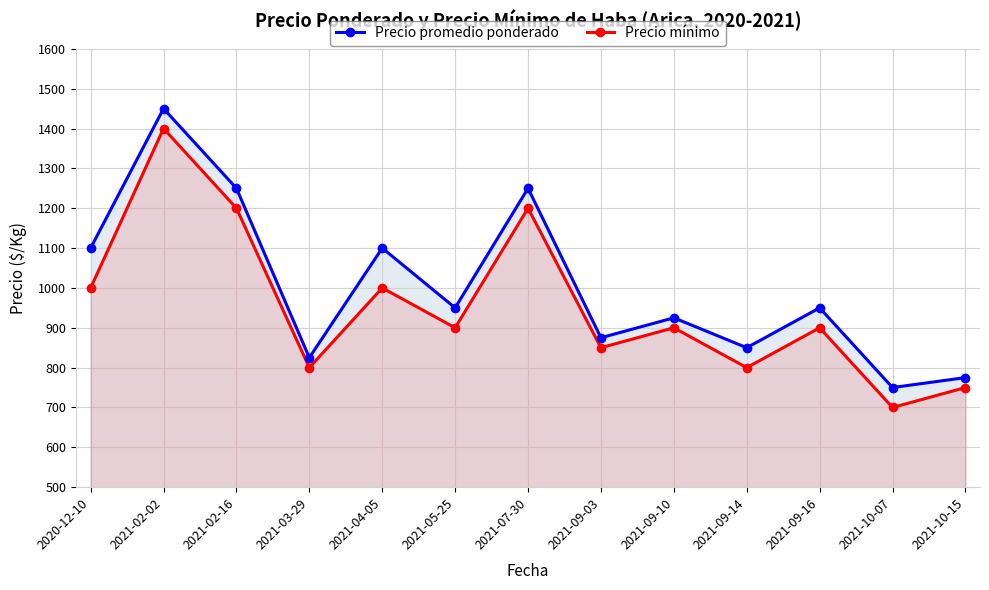

Reading left to right, extract all data points from this chart.

Precio promedio ponderado: 1100	1450	1250	825	1100	950	1250	875	925	850	950	750	775
Precio mínimo: 1000	1400	1200	800	1000	900	1200	850	900	800	900	700	750